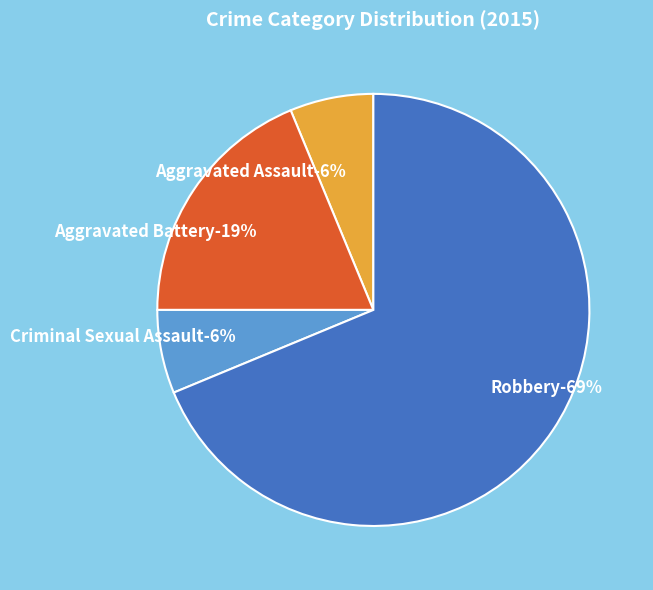

Is it true that Aggravated Battery is 19% of the pie?

True